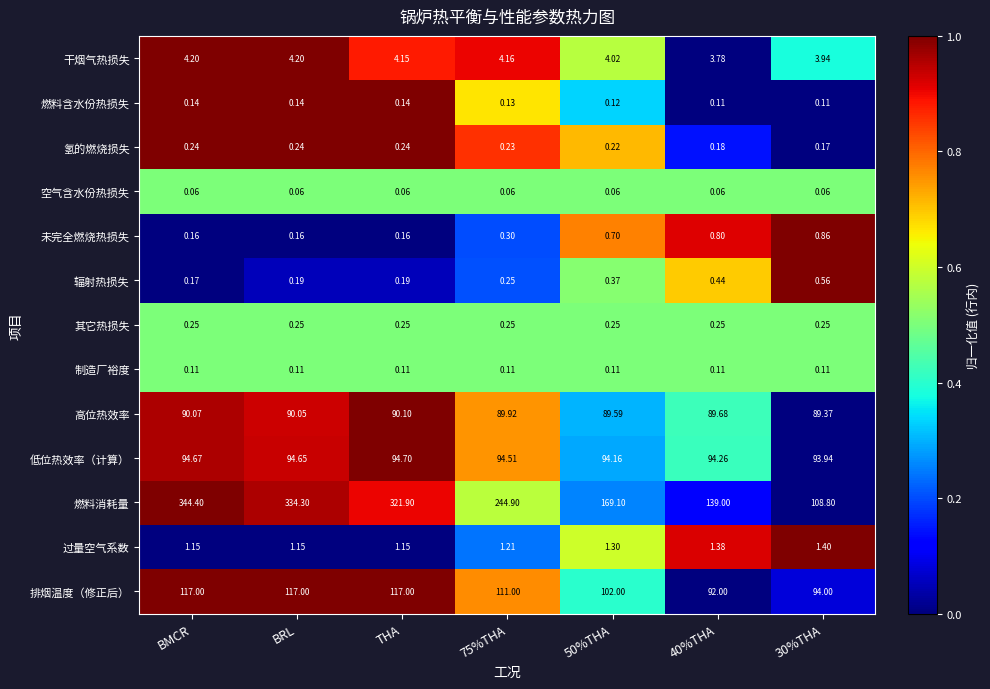

At which category does the chart reach its peak across all series?

BMCR